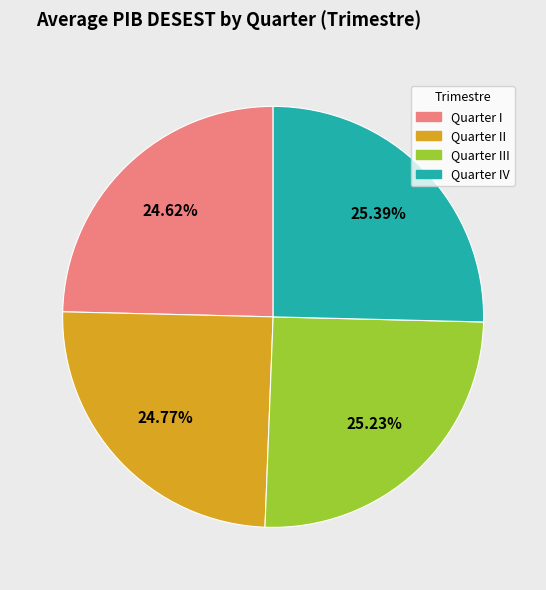

Does any single category account for the majority?

No